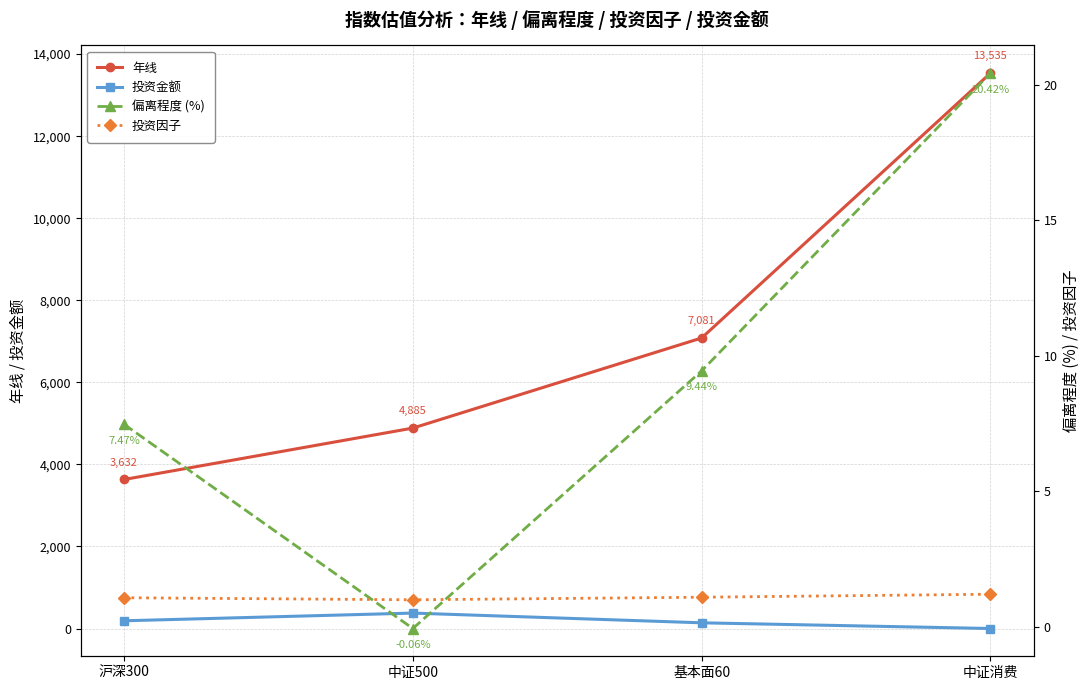

At which label does 年线 reach its peak?

中证消费